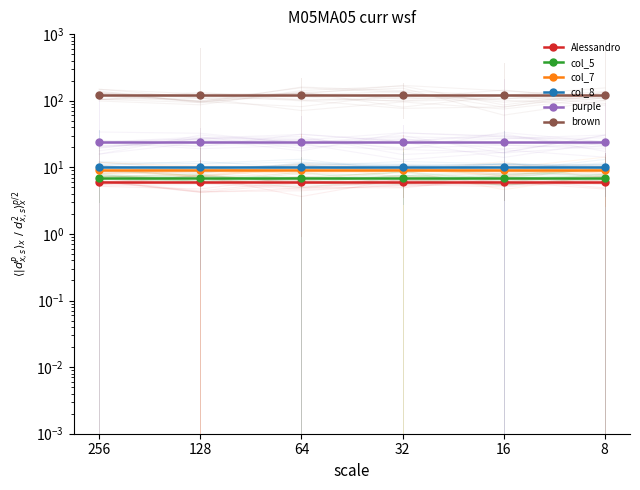

What is the total value across all series at 32?

176